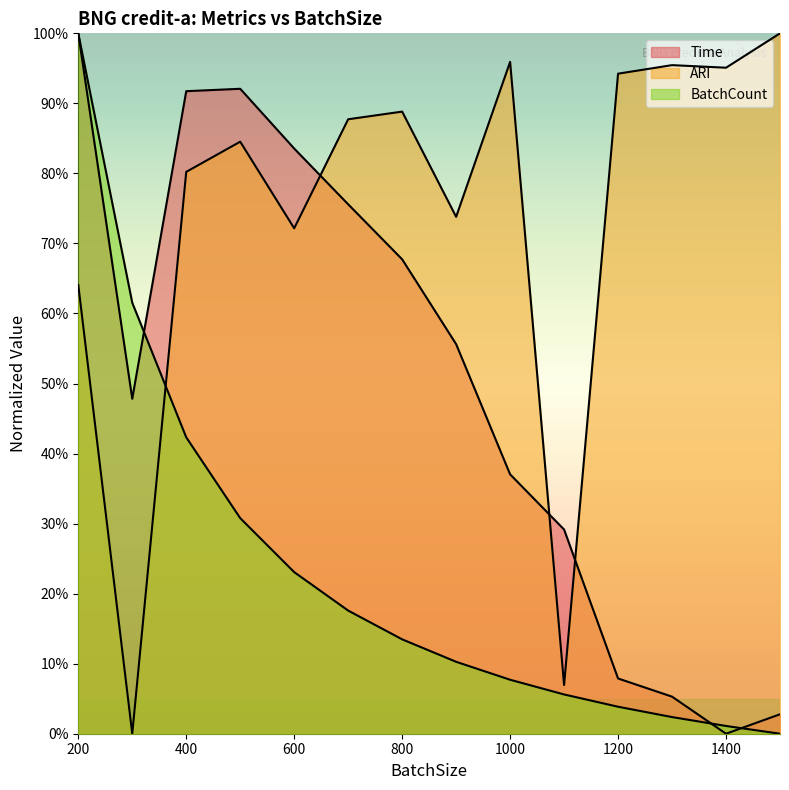

Reading right to left, list all the values displayed in this chart.

Time: 2.8	0.0	5.3	7.9	29.2	37.0	55.6	67.7	75.6	83.6	92.1	91.7	47.8	100.0
ARI: 100.0	95.1	95.5	94.2	6.9	95.9	73.8	88.8	87.7	72.2	84.5	80.2	0.0	64.1
BatchCount: 0.0	1.1	2.4	3.9	5.6	7.7	10.3	13.5	17.6	23.1	30.8	42.3	61.5	100.0